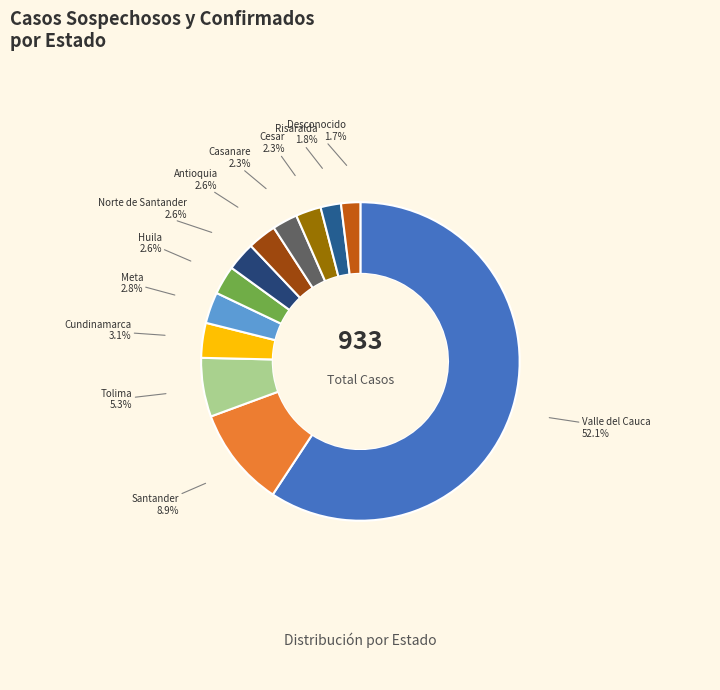

What is the majority slice?

Valle del Cauca